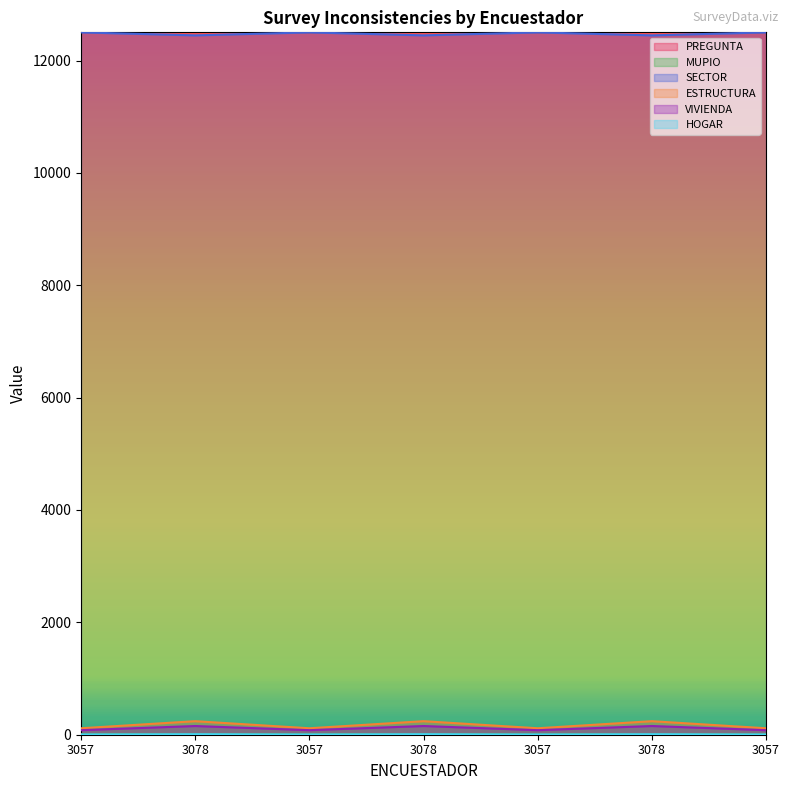

Which series has the largest range (max minus min)?

VIVIENDA